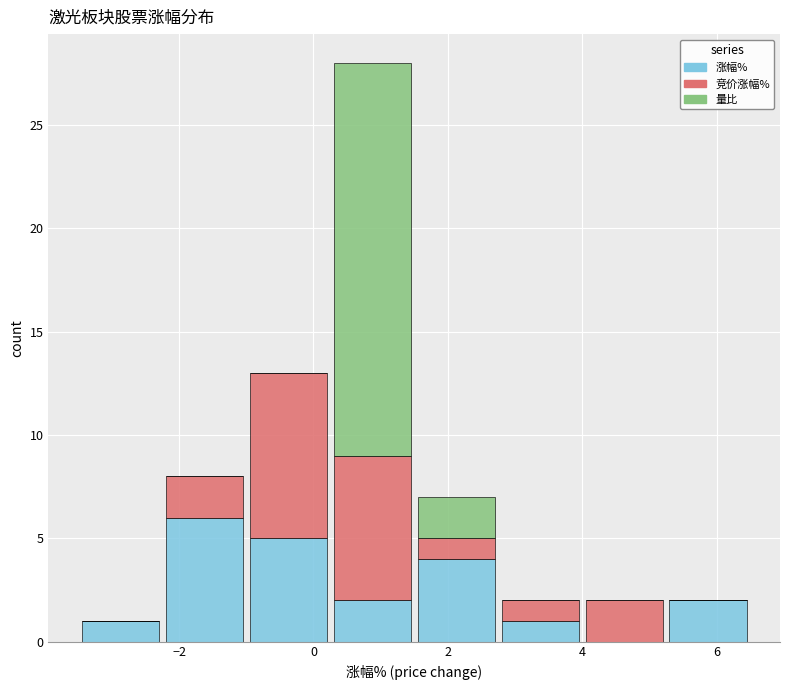

What is the total height of the stacked bar covering 1.50 to 2.75 on the x-axis? Neither the bar edges nor the heights are printed on the chart, so give them approximately, as read against the axes.

7